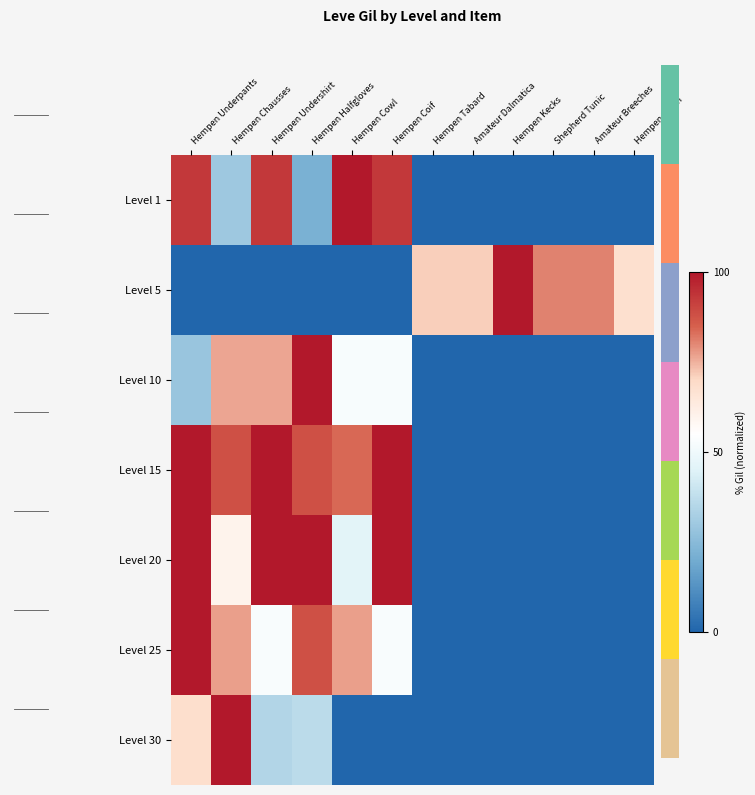

What is the difference between the highest and lowest values at Hempen Undershirt?

100.0